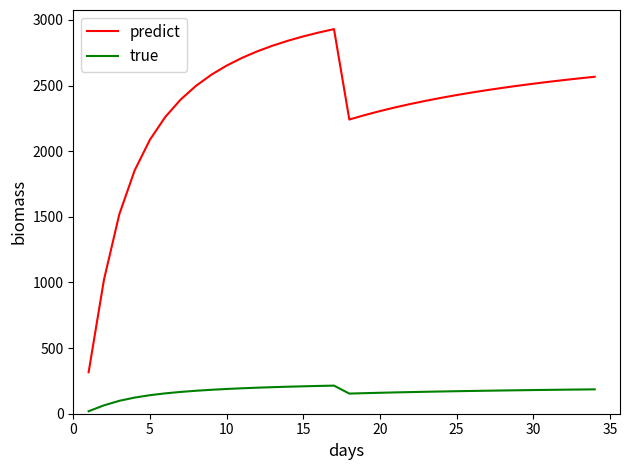

Rank the series by their maximum value, from highest to lowest.

predict, true